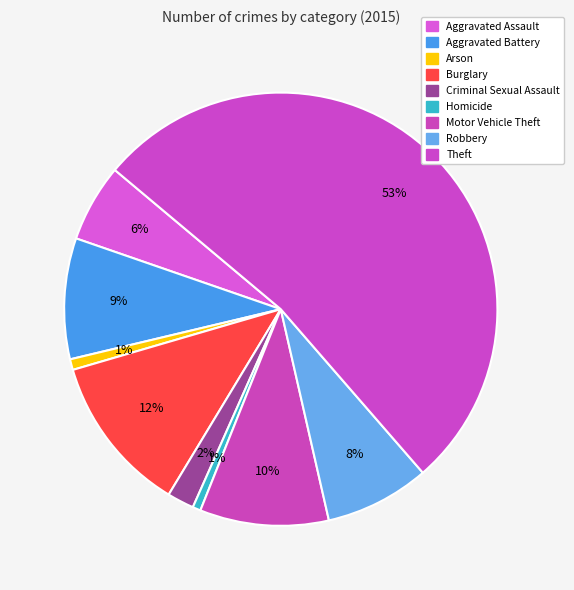

Count the number of slices in the pie.

9